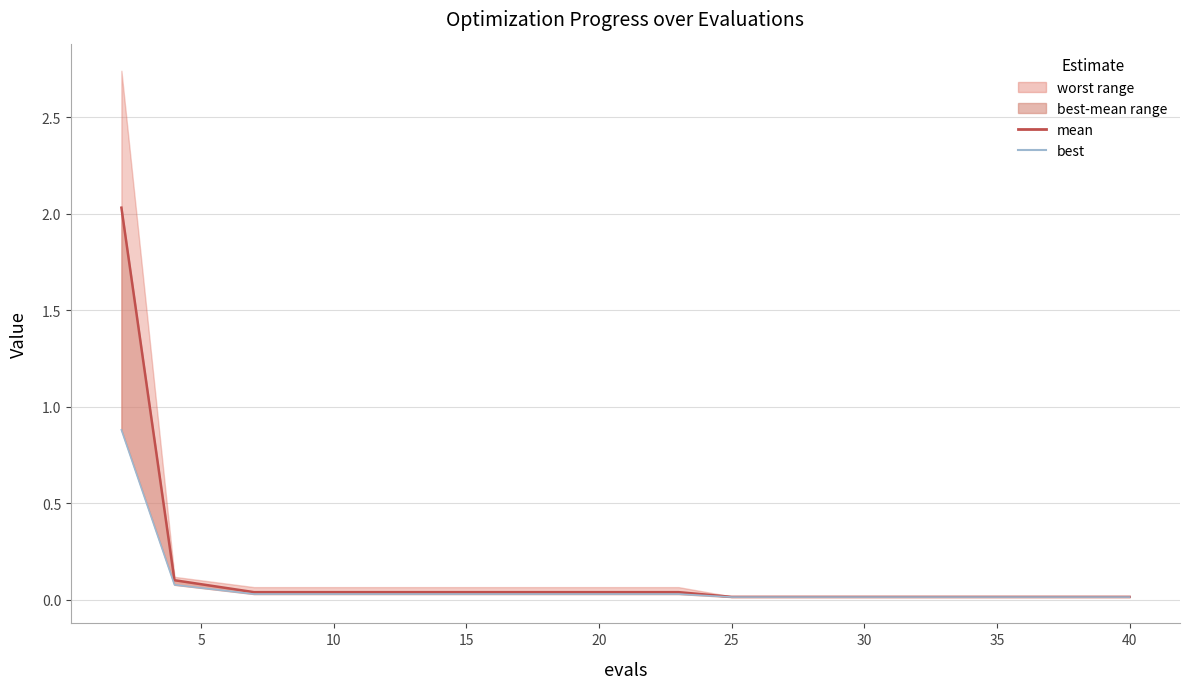

The best line series shows 0.0 at 10. True or false?

True